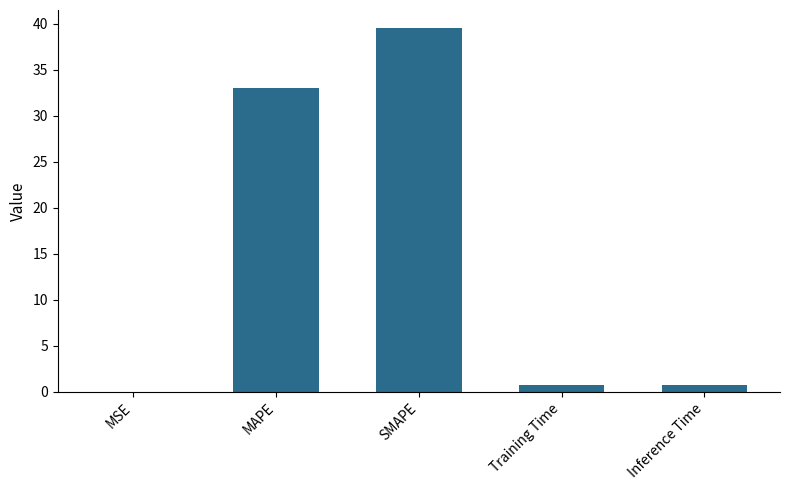

What is the sum of all values?

74.0